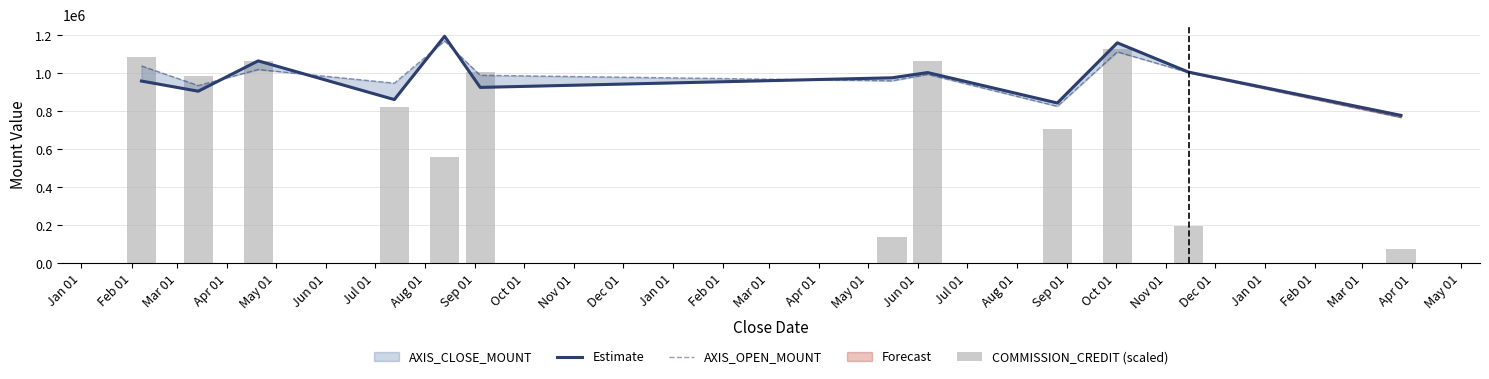

What is the label of the 3rd bar from the right?

Oct 01